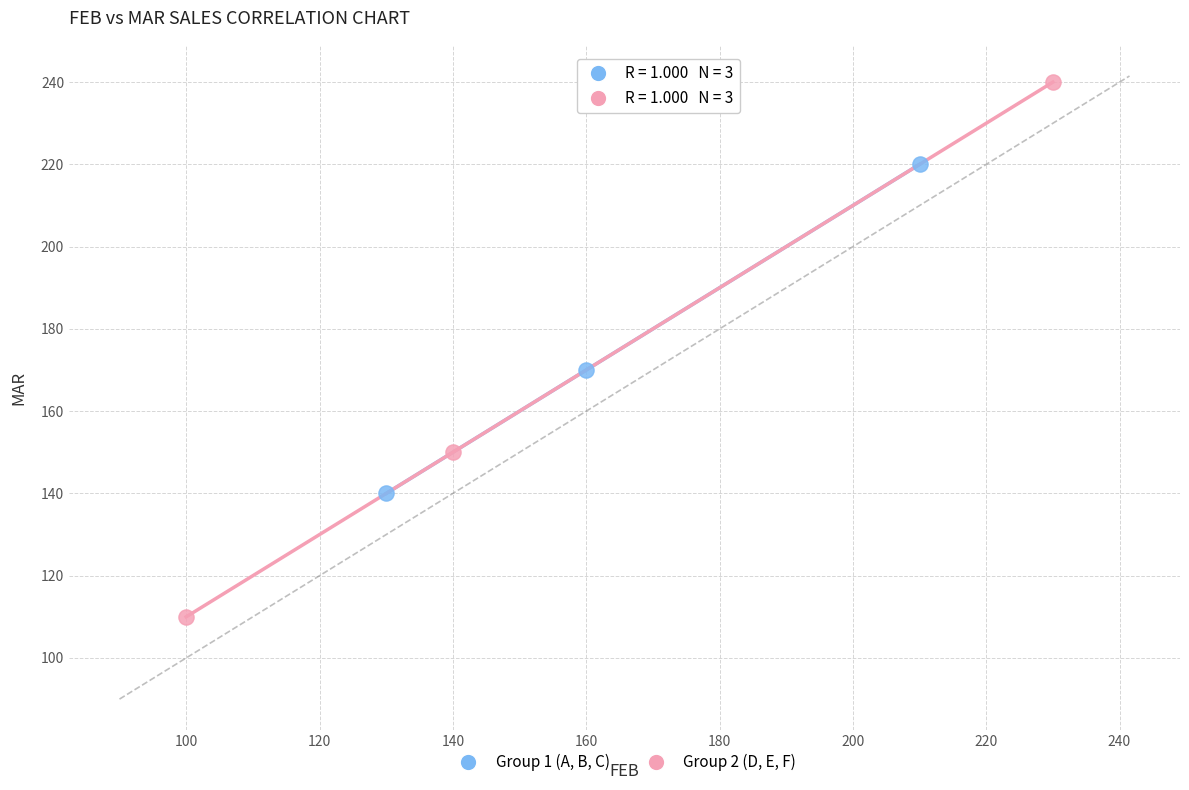

Which series contains the lowest Y value?

Group 2 (D, E, F)